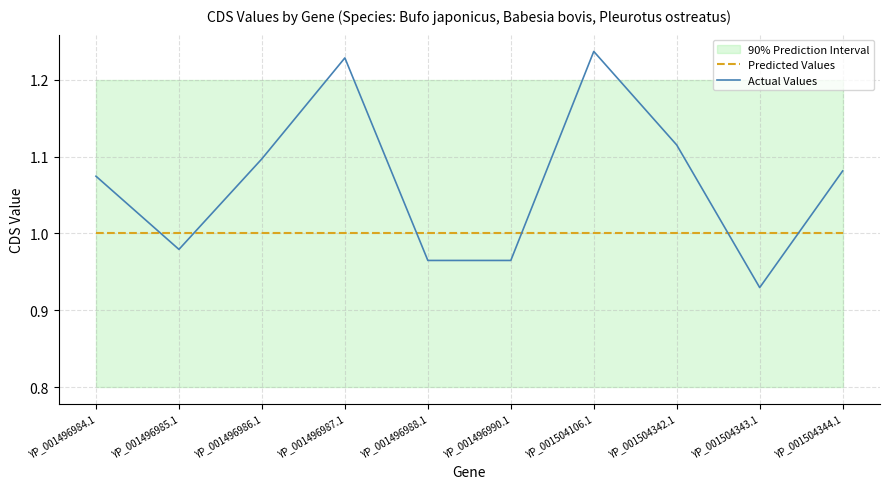

Which label corresponds to the largest value in the chart?

YP_001504106.1